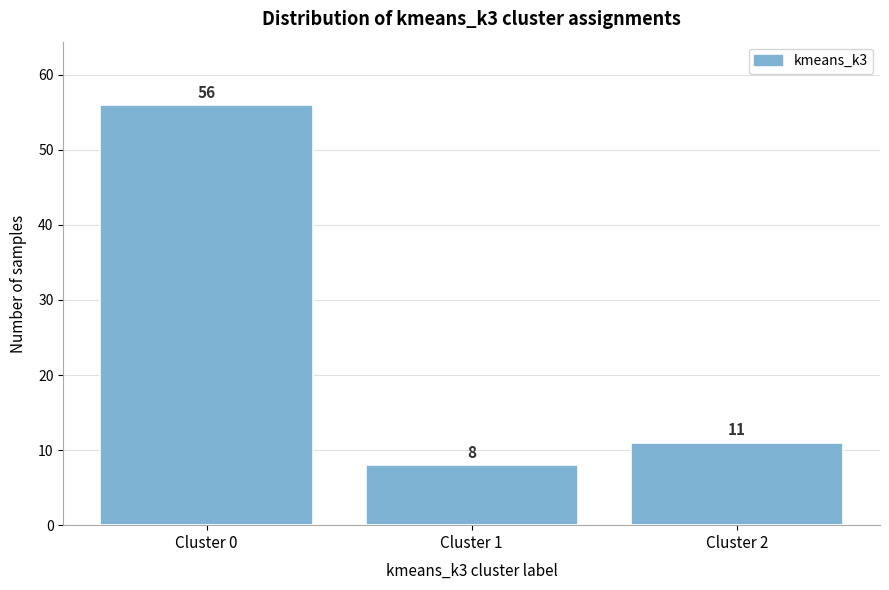

Reading right to left, extract all data points from this chart.

11	8	56